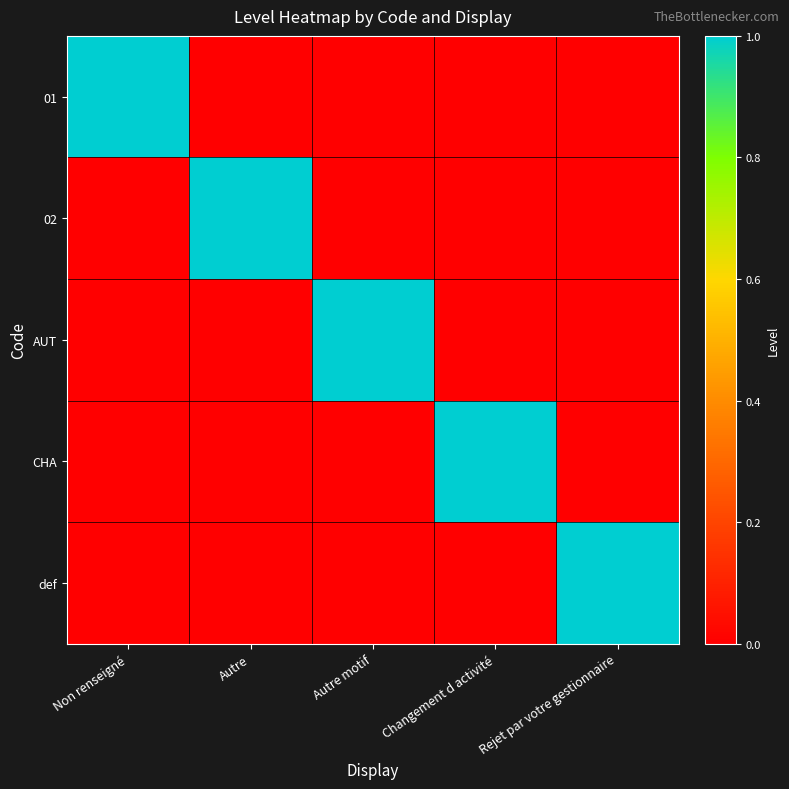

Between Autre motif and Rejet par votre gestionnaire, which series saw the biggest shift?

AUT